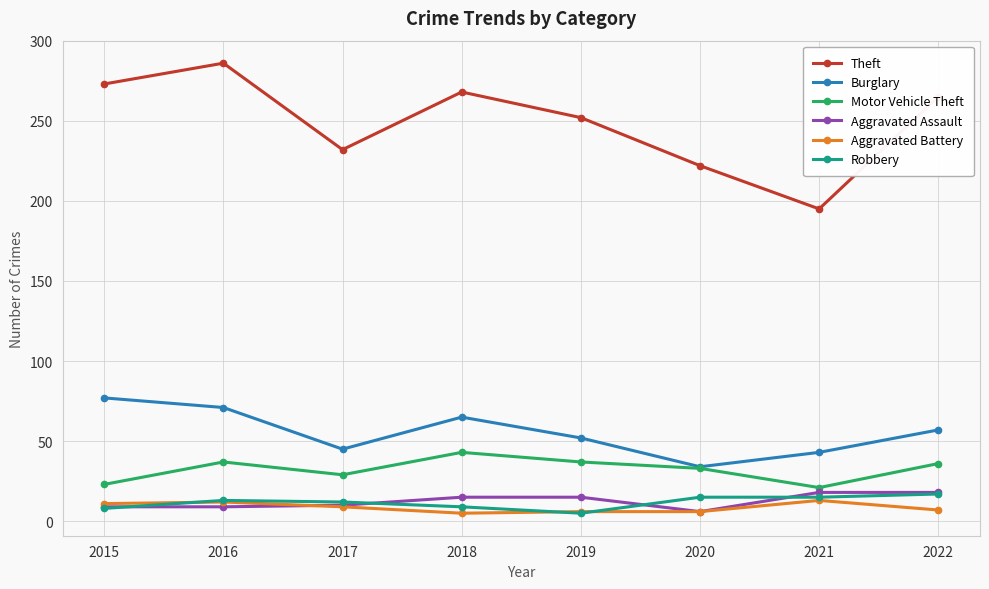

Is the value of Burglary at 2019 greater than the value of Aggravated Assault at 2018?

Yes